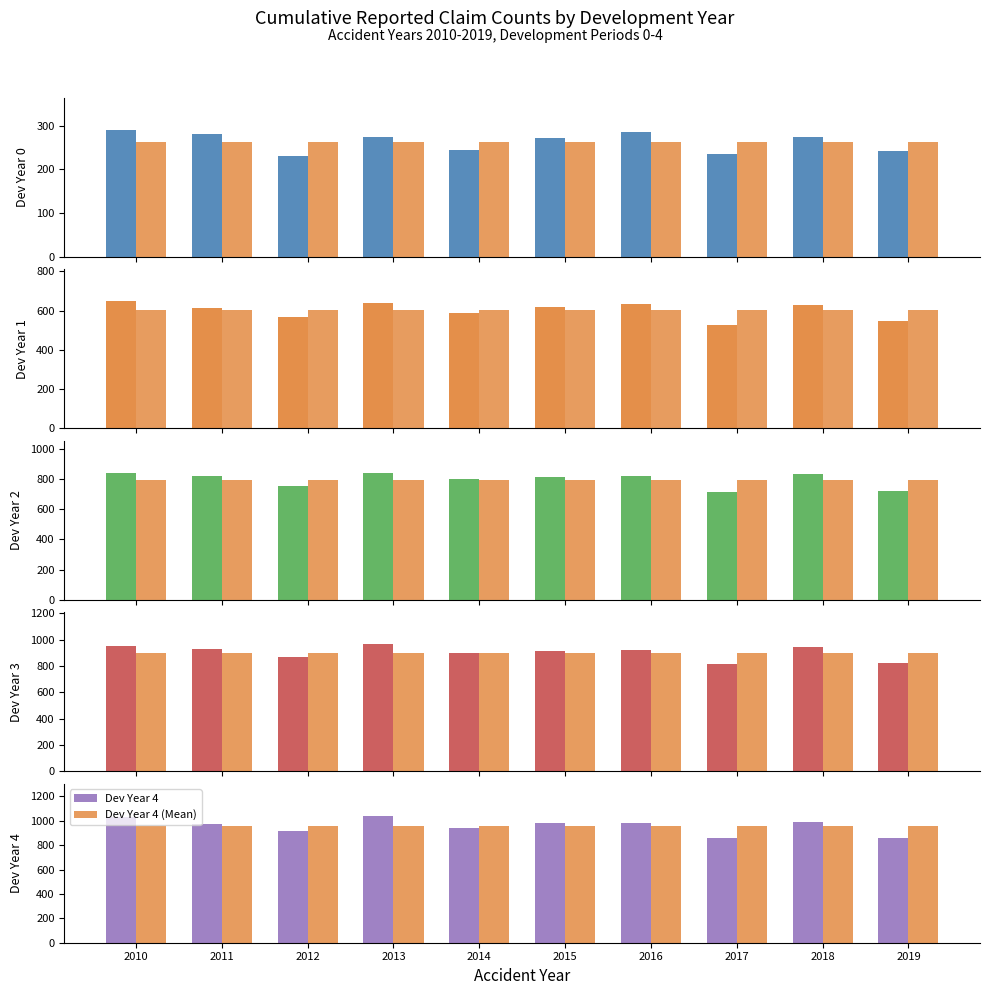

What is the difference between the second highest and second lowest values in the dev_2 series?

113